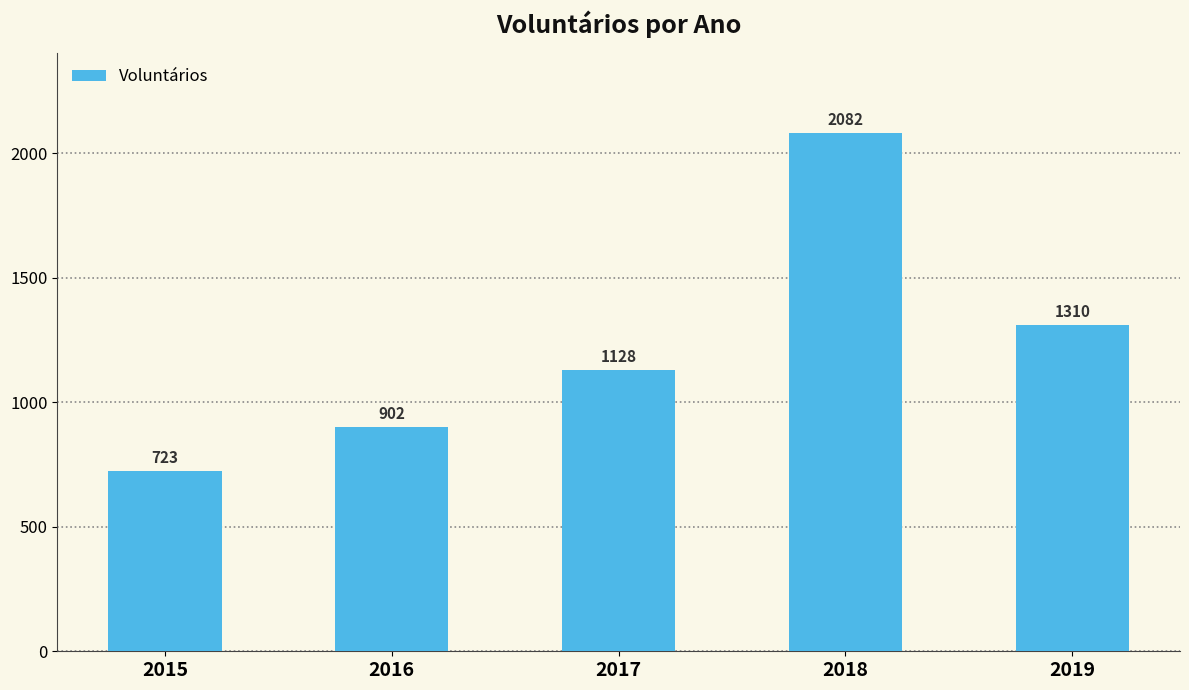

Is it true that the value at 2017 is 368?

False